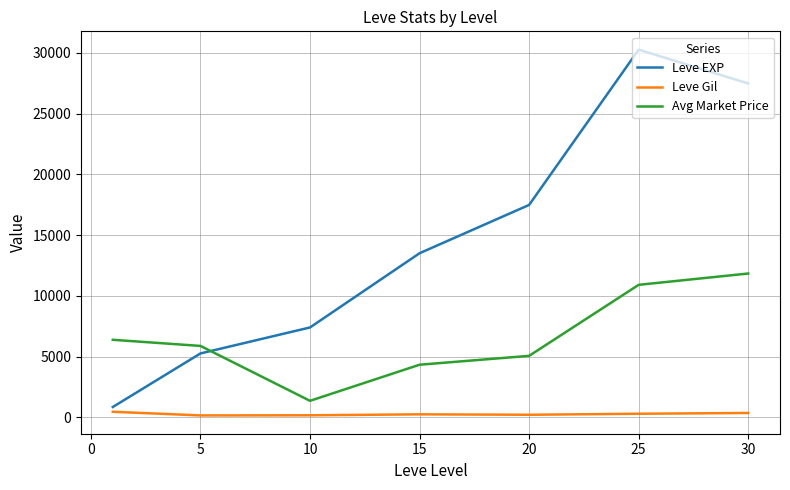

Rank the series by their average value, from highest to lowest.

Leve EXP, Avg Market Price, Leve Gil